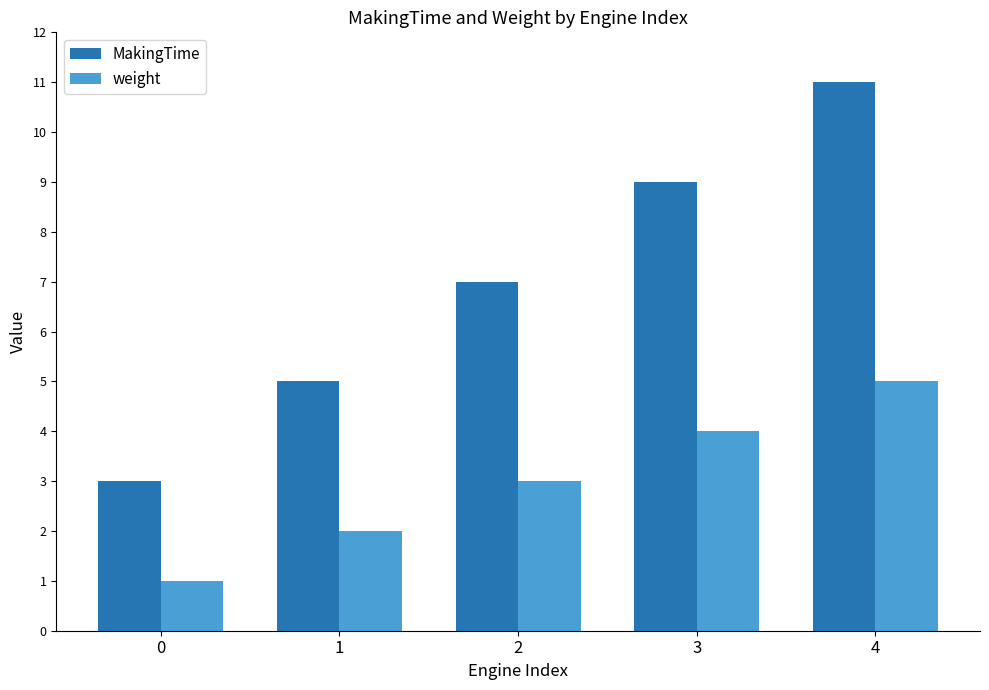

Is the value of MakingTime at 2 greater than the value of weight at 4?

Yes